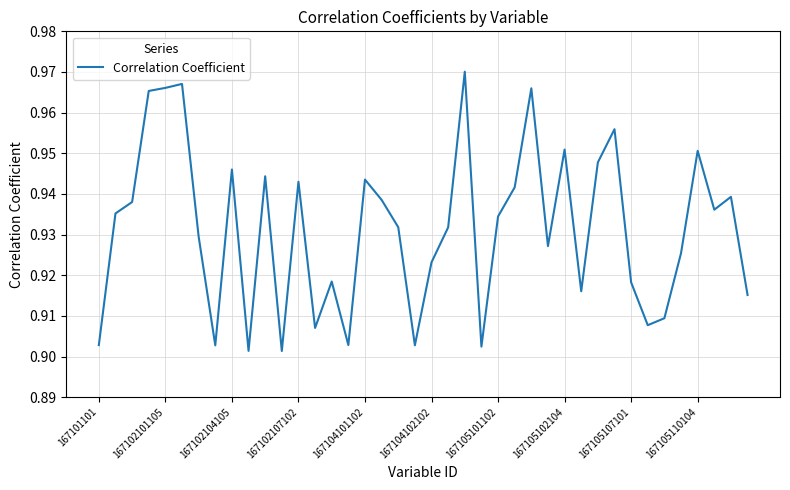

How many categories are shown in the chart?

40